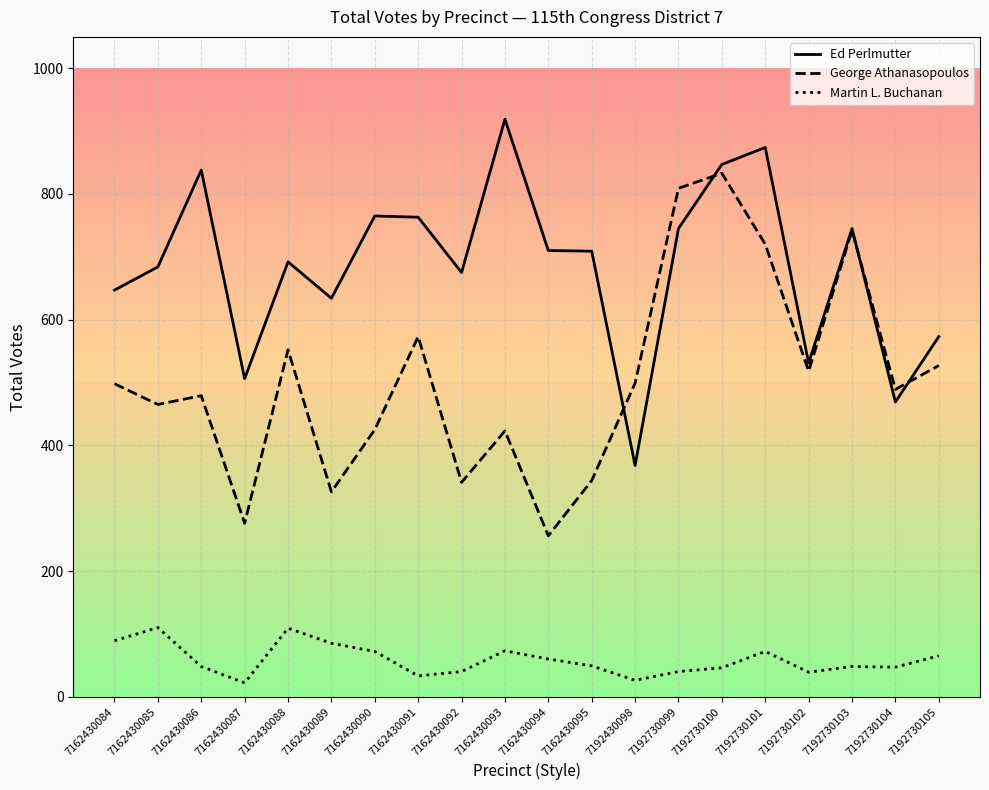

What is the difference between the highest and lowest values at 7192430098?

473